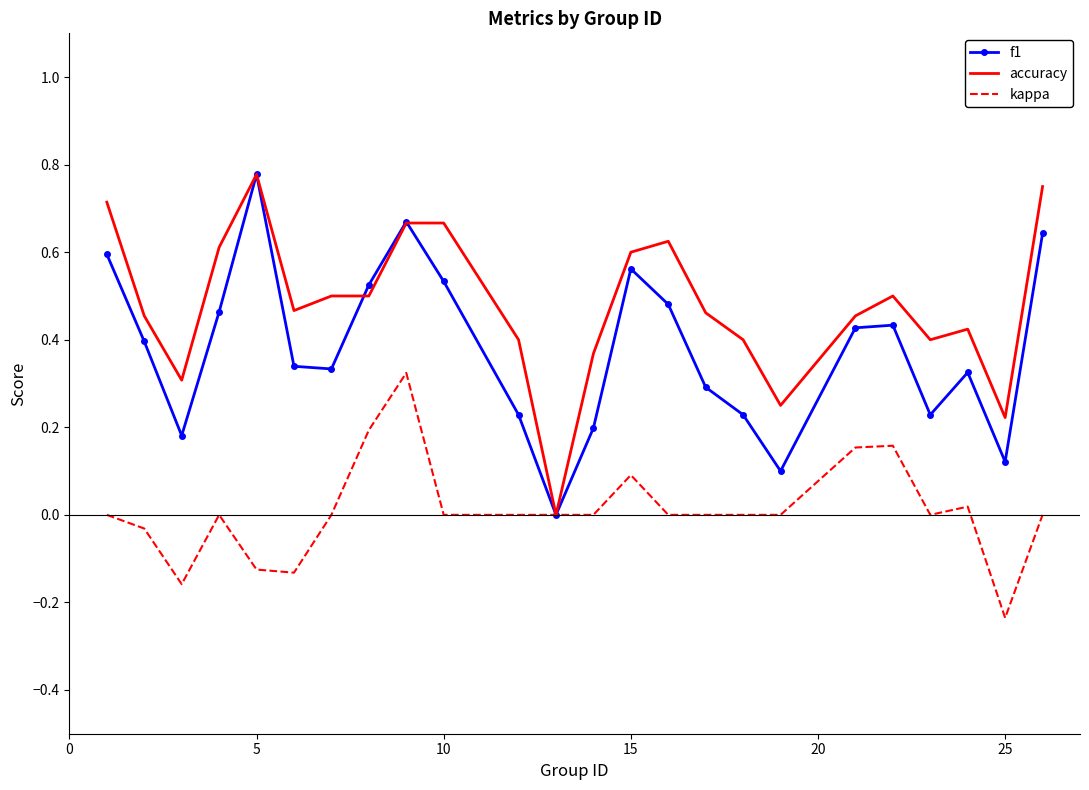

What are all the series names shown in the legend?

f1, accuracy, kappa